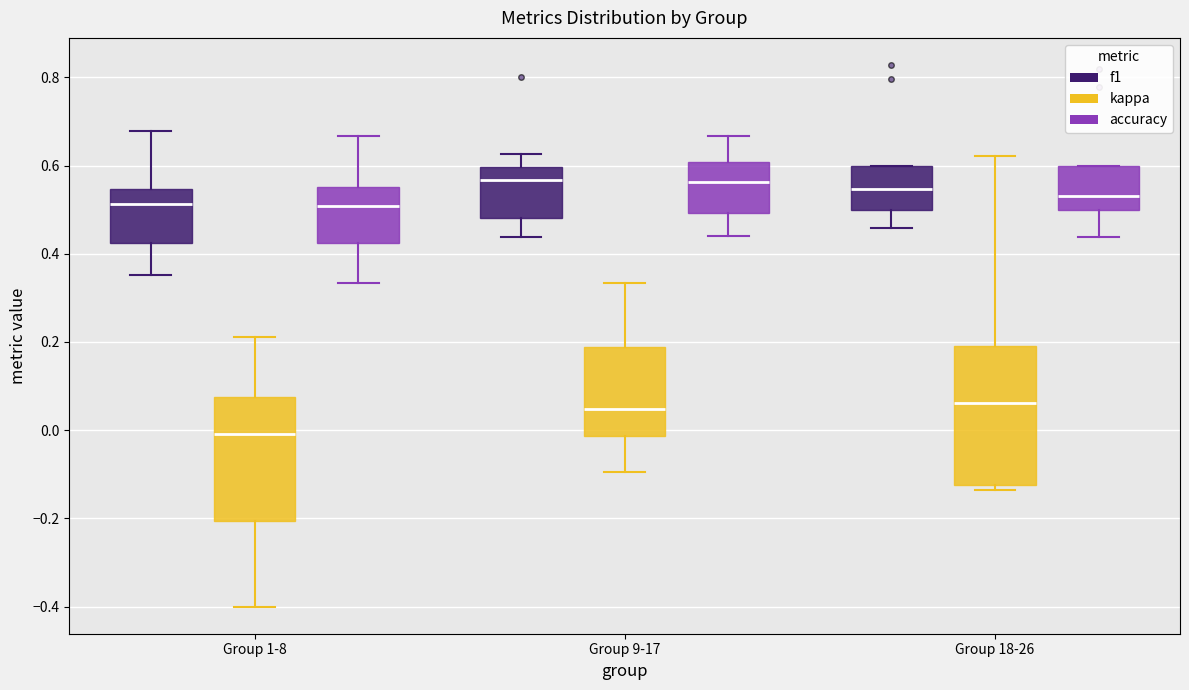

Which box is the tallest, from its lower edge to its upper edge?

Group 18-26 (kappa)